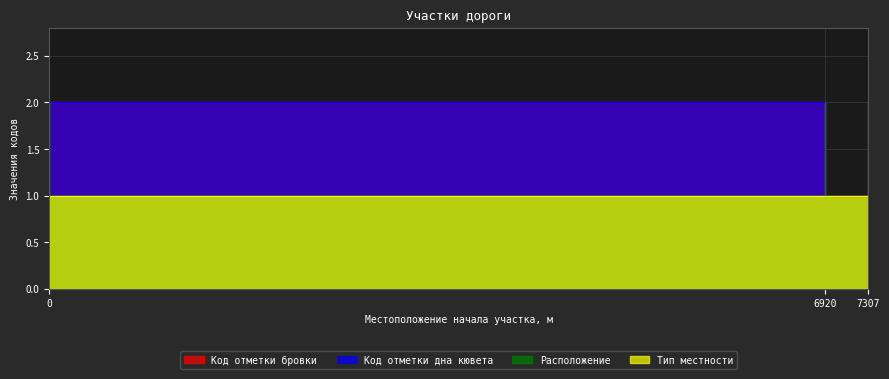

What is the difference between the second highest and second lowest values in the Расположение series?

1